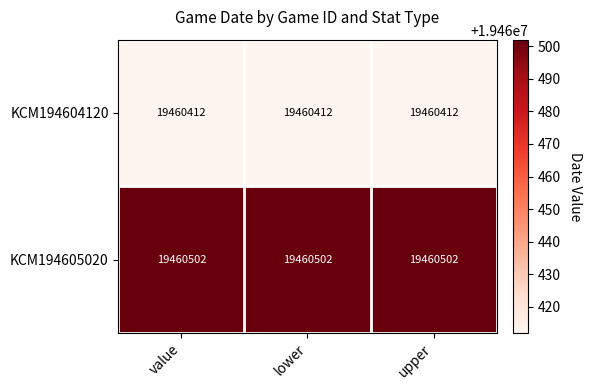

What is the sum of the KCM194605020 values at upper and value?

38921004